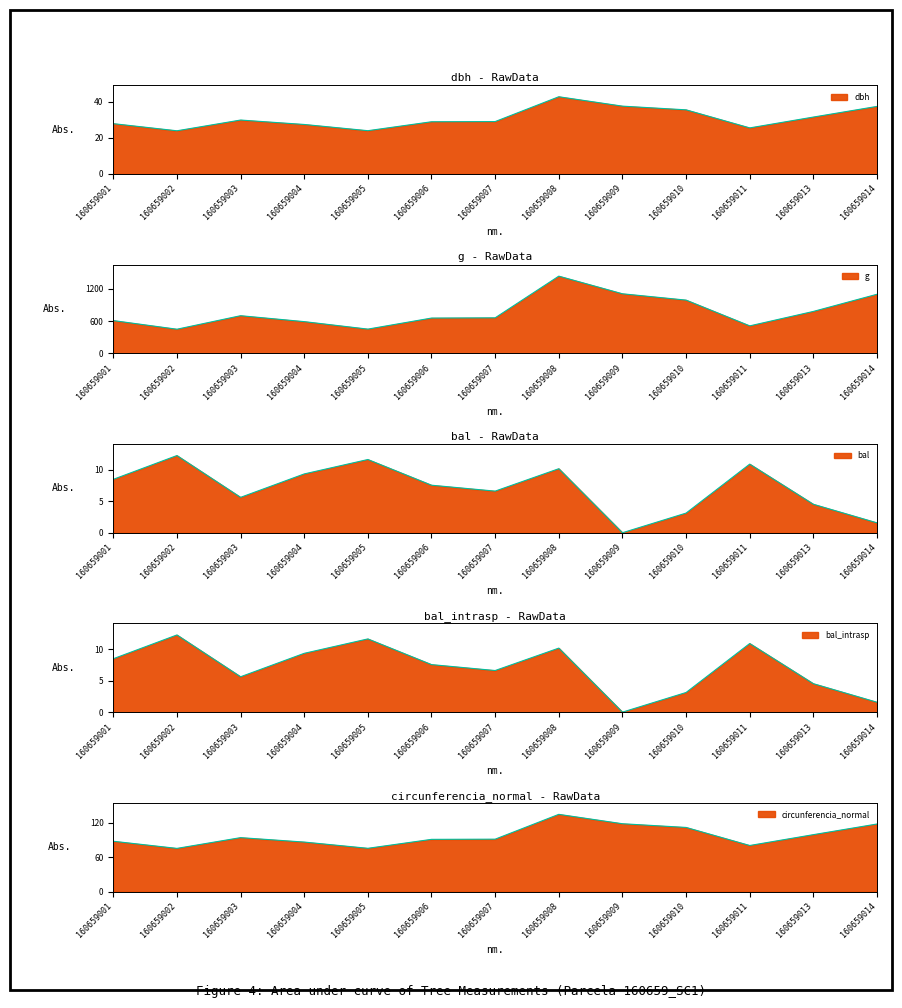

What is the difference between the maximum and minimum values in the circunferencia_normal series?

59.2